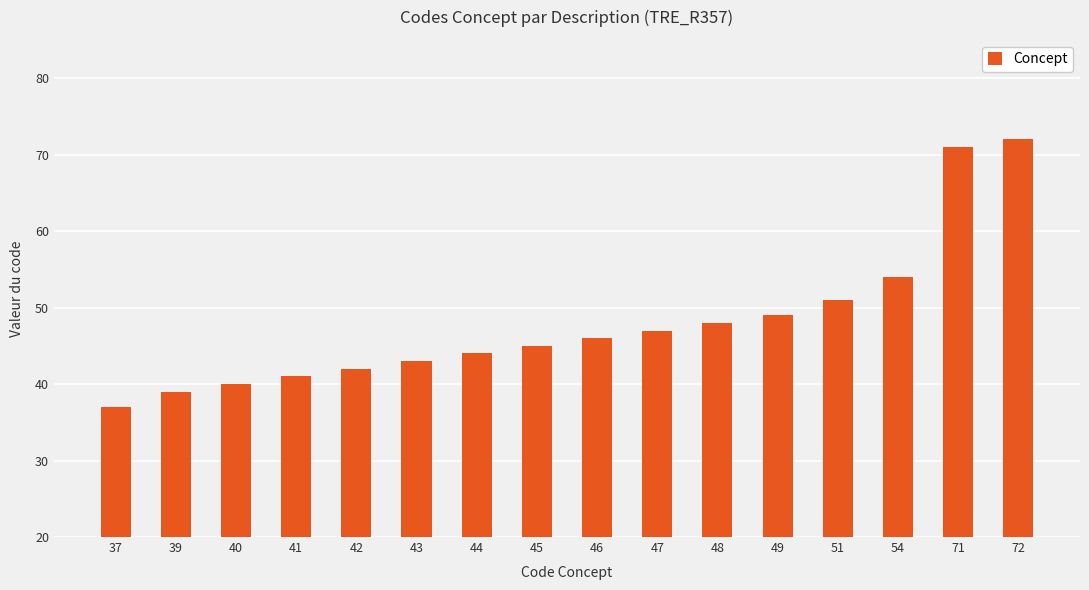

What is the average value?

48